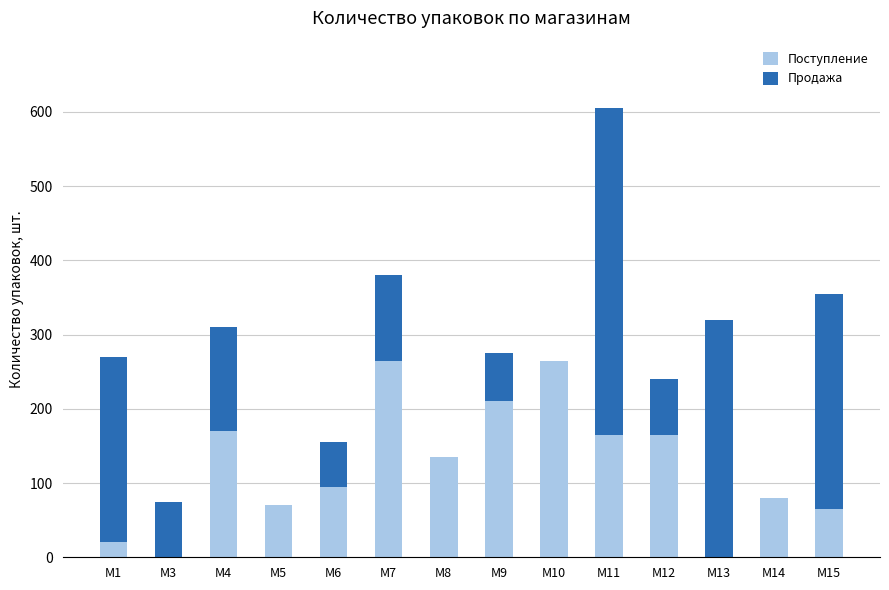

The value of Поступление at М9 is 210. True or false?

True